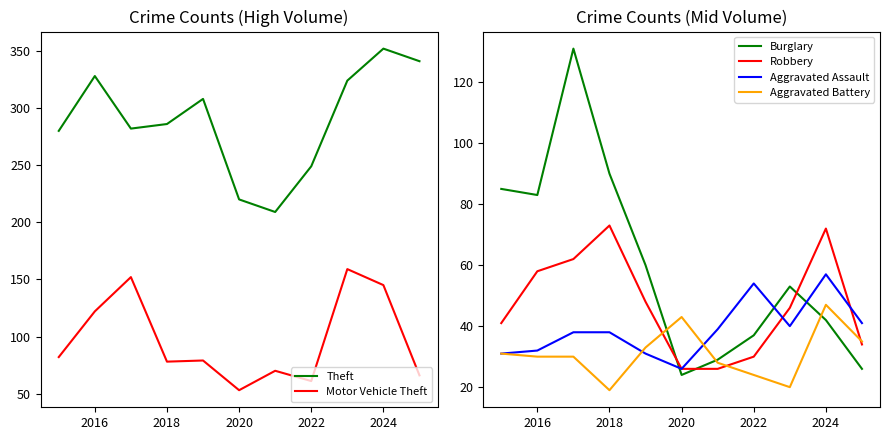

At which label is Motor Vehicle Theft closest to 106?

2016